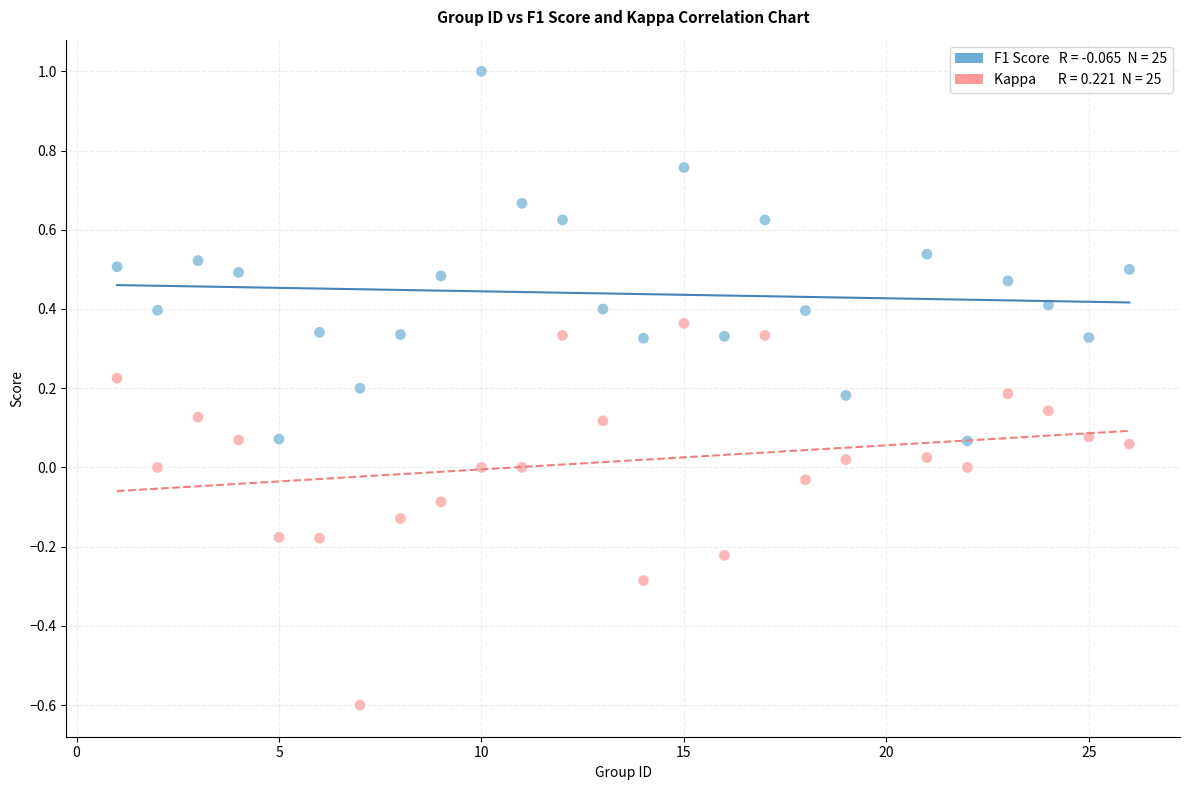

Across all data points, what is the range of X values (max minus min)?

25.0